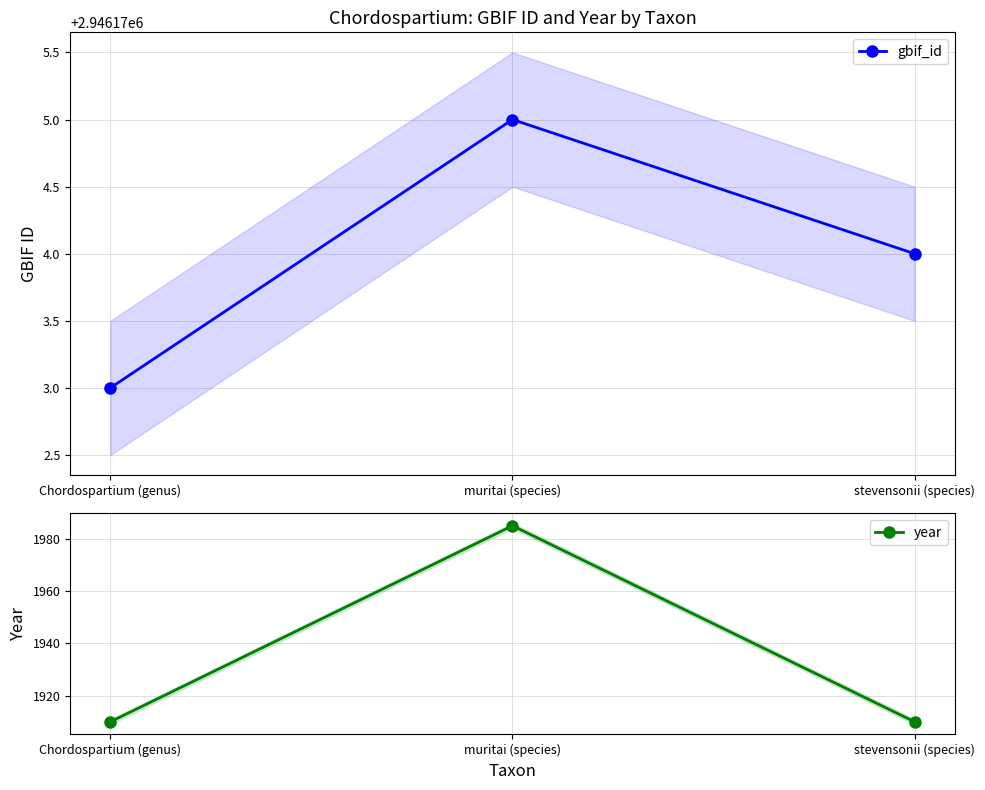

Which series has the largest range (max minus min)?

year